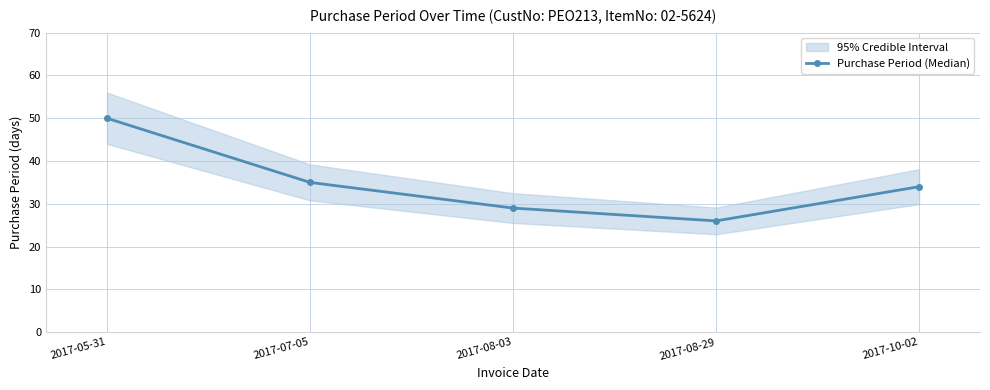

True or false: the data has more than 2 interior local peaks.

False